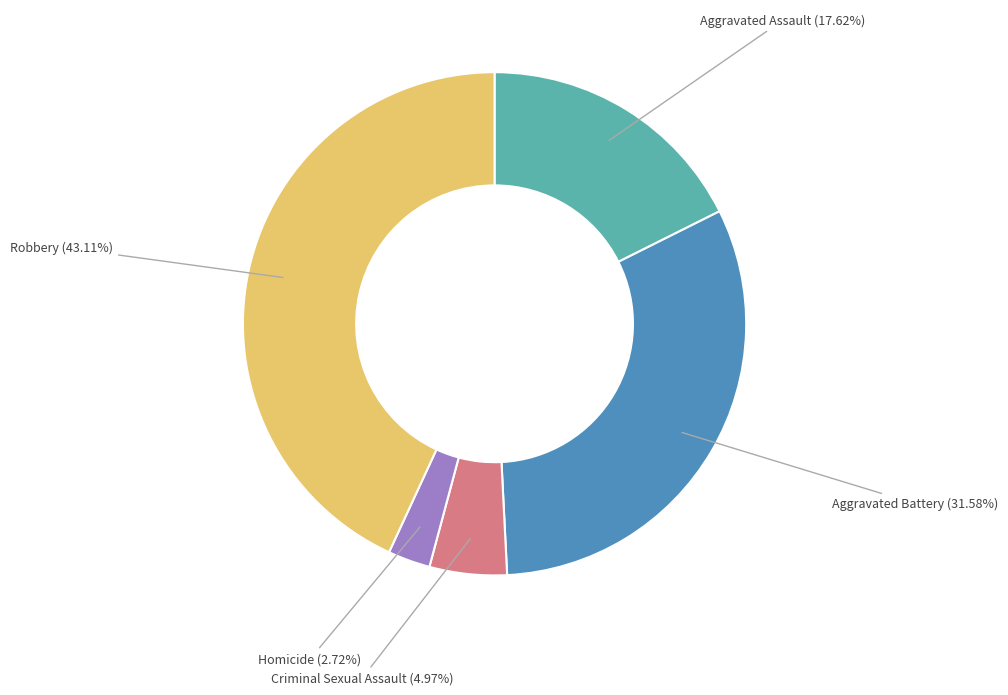

Count the number of slices in the pie.

5